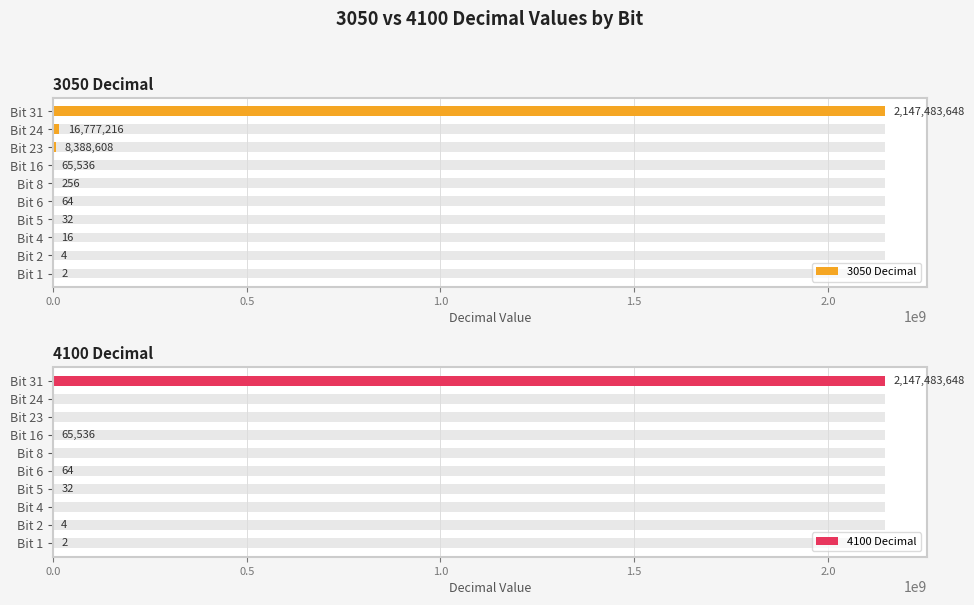

Which series has the largest total across all categories?

3050 Decimal